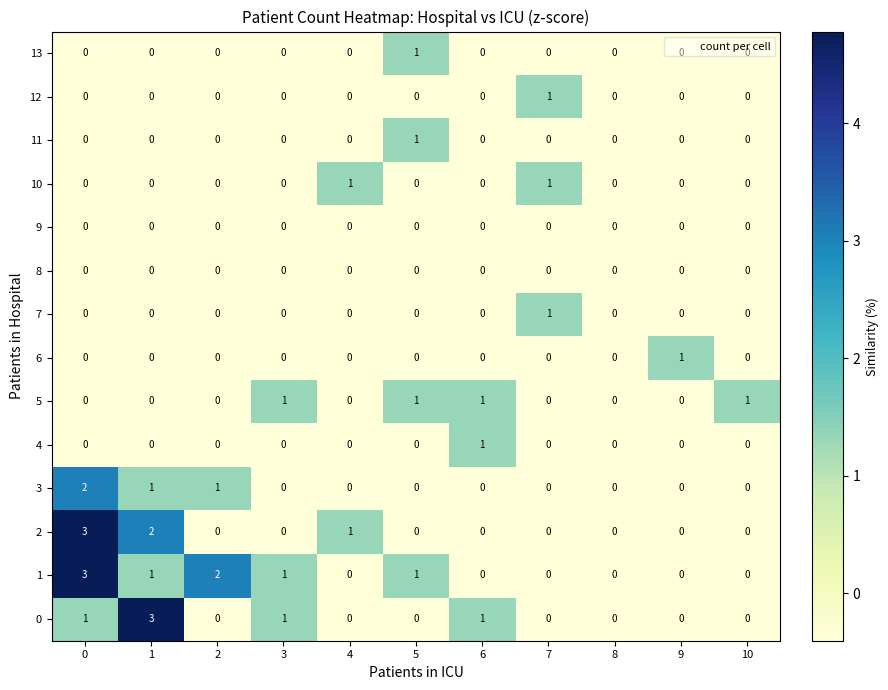

How many series are shown in this chart?

14